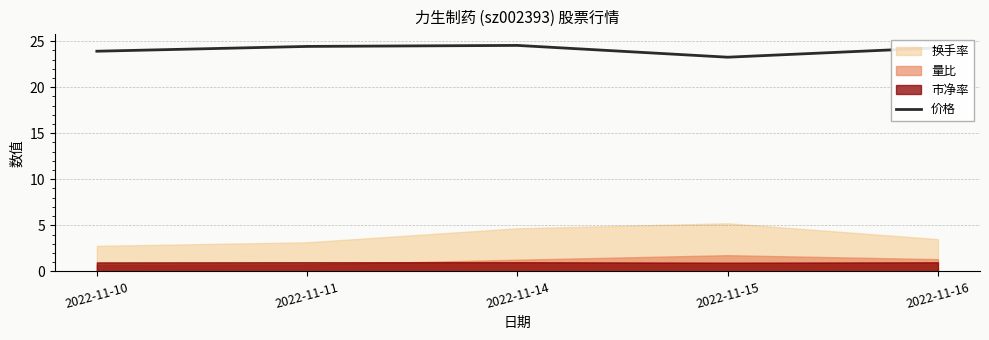

What is the maximum value for 价格?

24.5